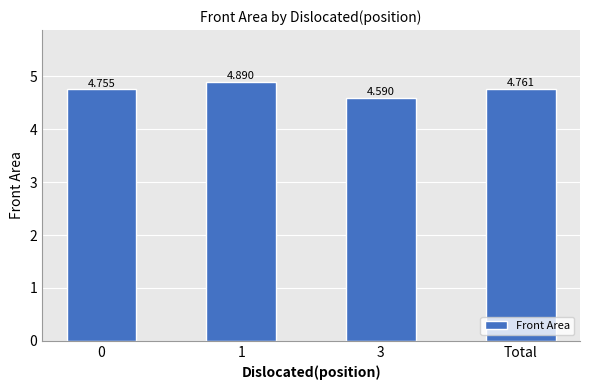

What is the sum of all values?

19.0